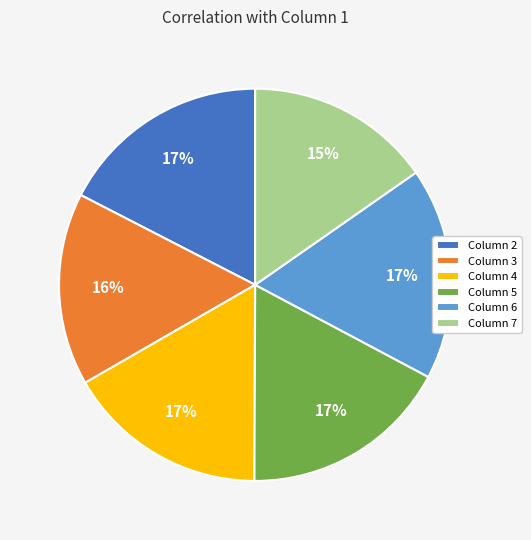

Is it true that Column 2 is 30% of the pie?

False